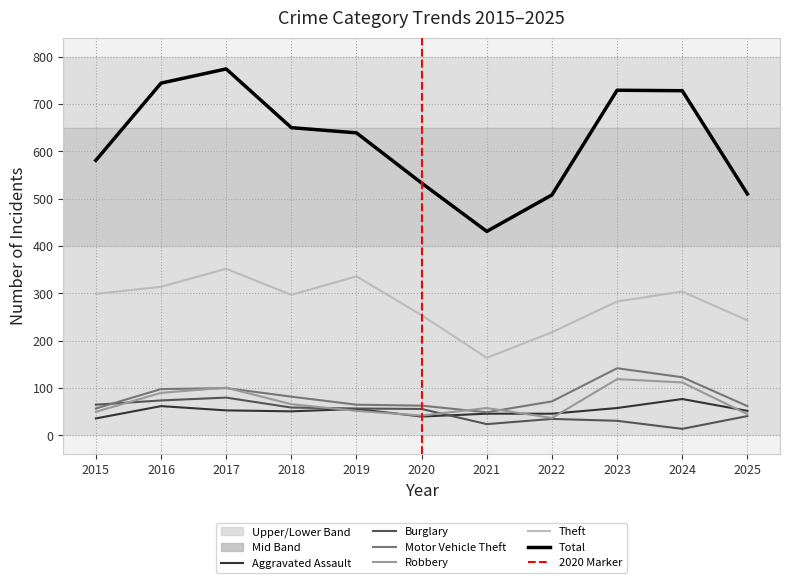

At which category is the sum across all series the highest?

2017